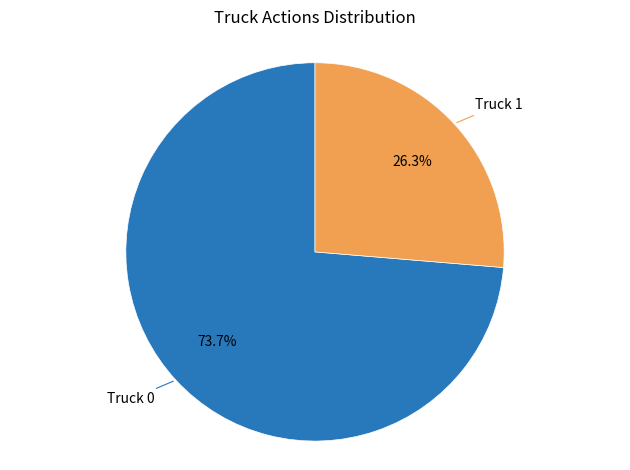

How many slices are in this pie chart?

2